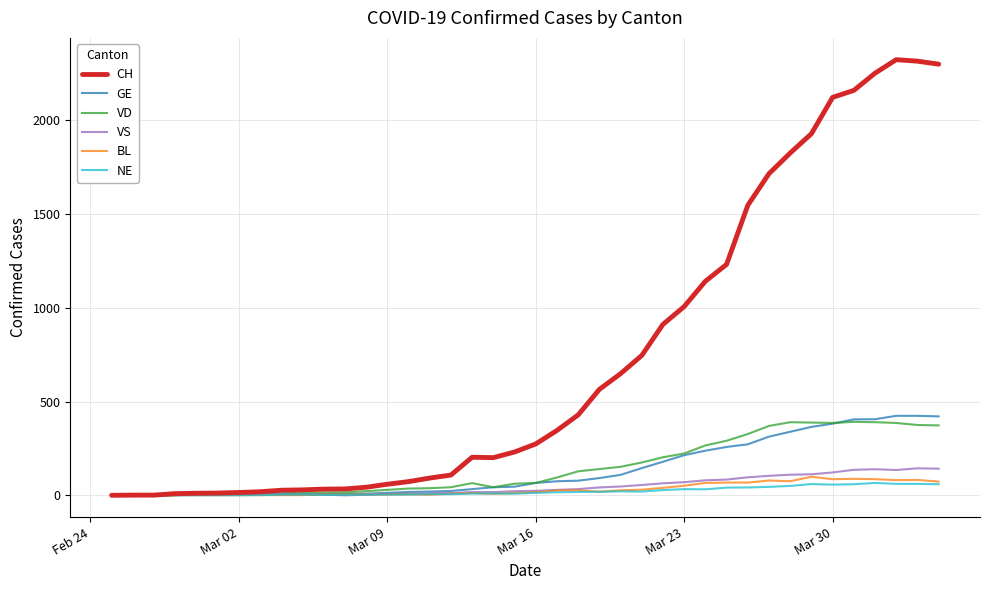

What is the difference between the maximum and minimum values in the CH series?

2324